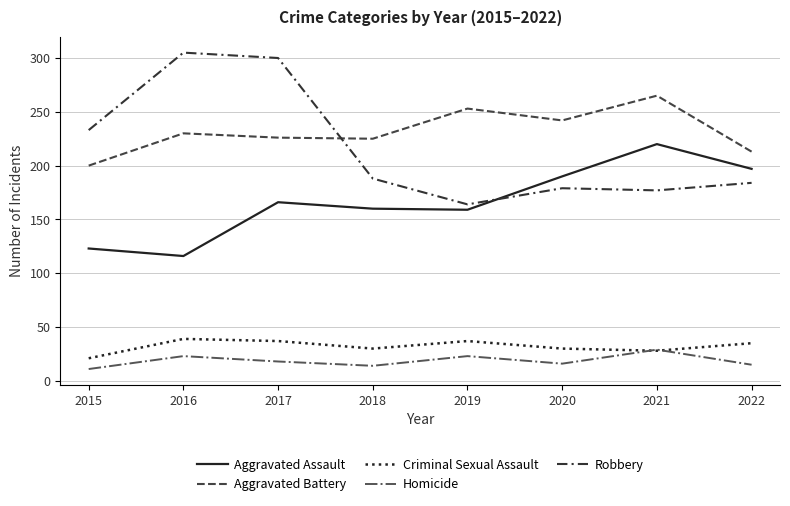

At how many categories does at least one series exceed 207?

8